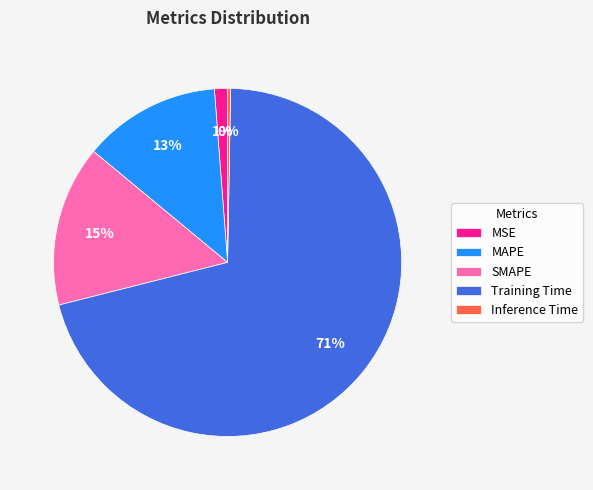

Is it true that MAPE is 13% of the pie?

True